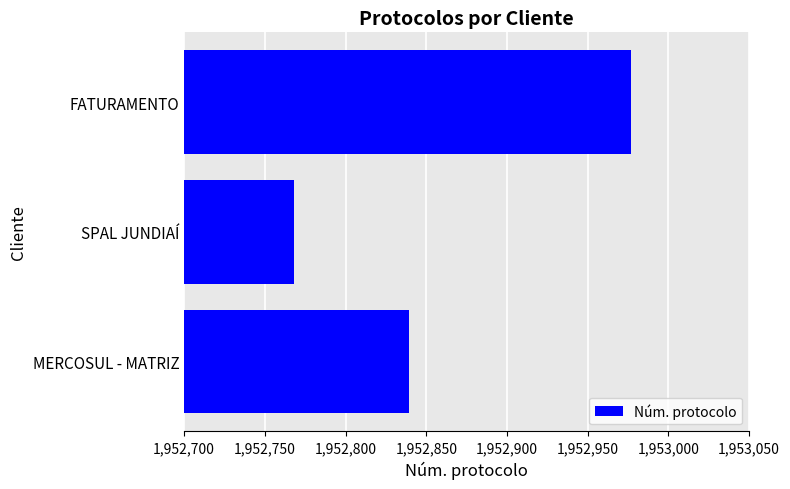

How many bars are there in total?

3